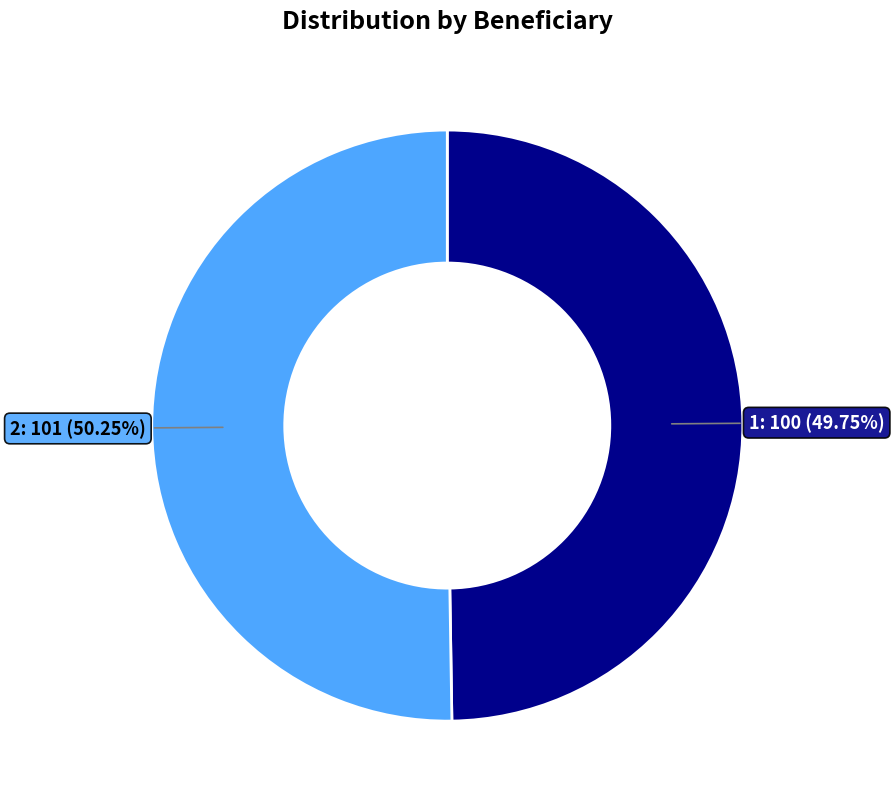

How much of the chart is everything except 2?

49.8%